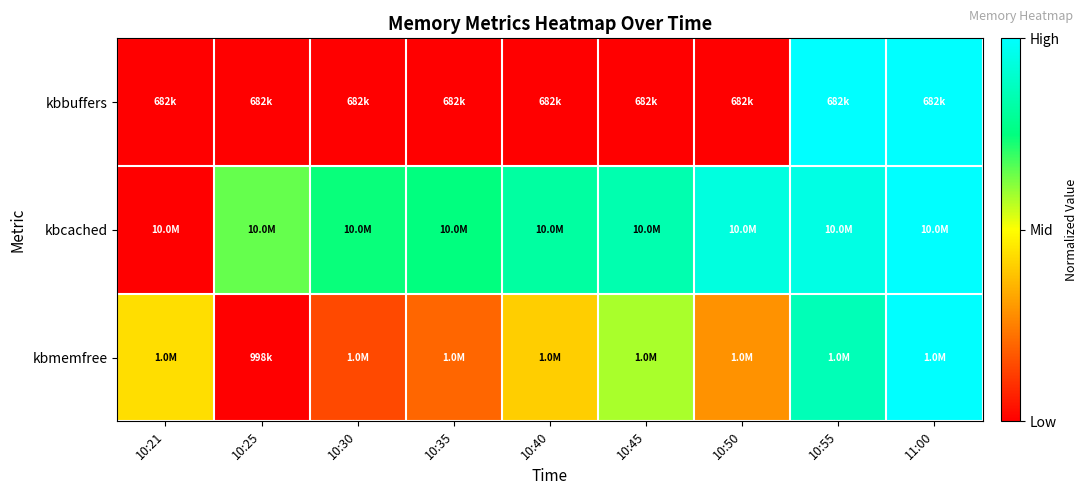

Reading left to right, extract all data points from this chart.

kbbuffers: 10:21=0.0	10:25=0.0	10:30=0.0	10:35=0.0	10:40=0.0	10:45=0.0	10:50=0.0	10:55=1.0	11:00=1.0
kbcached: 10:21=0.0	10:25=0.7	10:30=0.7	10:35=0.7	10:40=0.8	10:45=0.8	10:50=0.9	10:55=0.9	11:00=1.0
kbmemfree: 10:21=0.4	10:25=0.0	10:30=0.1	10:35=0.2	10:40=0.4	10:45=0.6	10:50=0.3	10:55=0.9	11:00=1.0